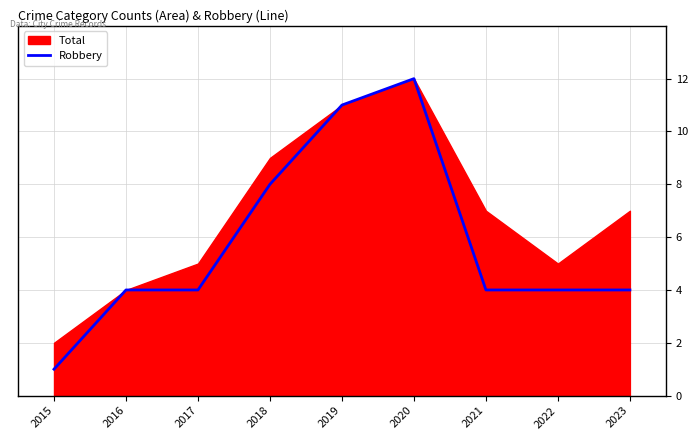

What is the minimum value shown in the chart?

1